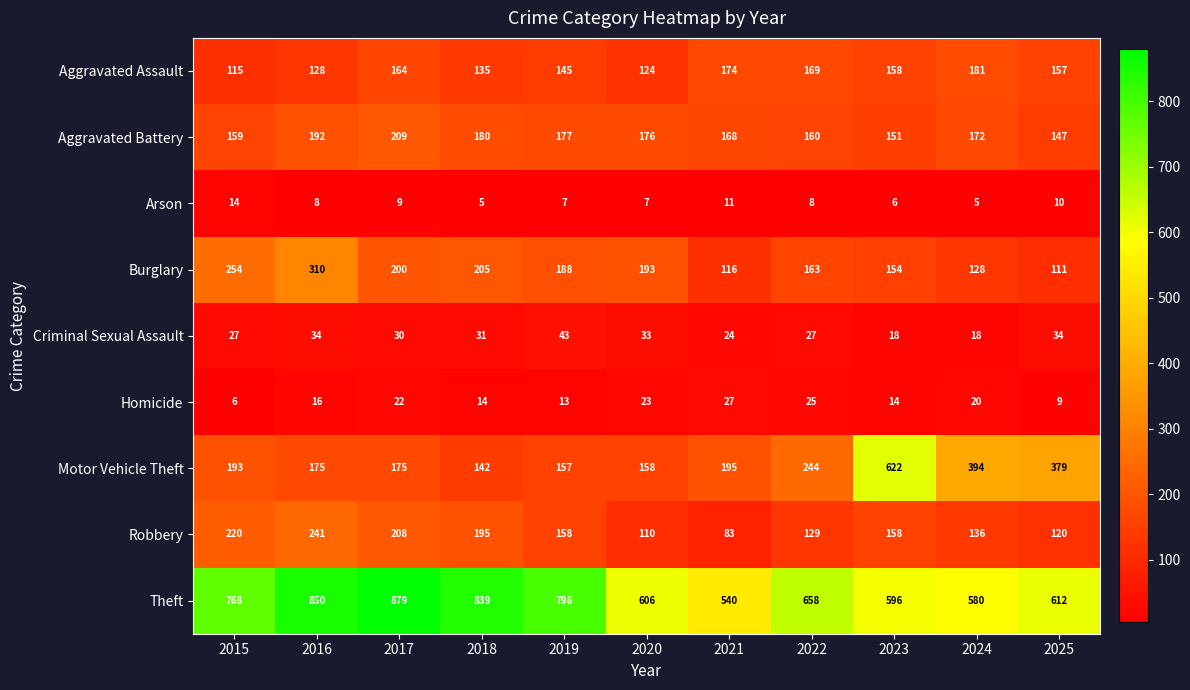

What is the difference between the second highest and second lowest values in the Criminal Sexual Assault series?

16